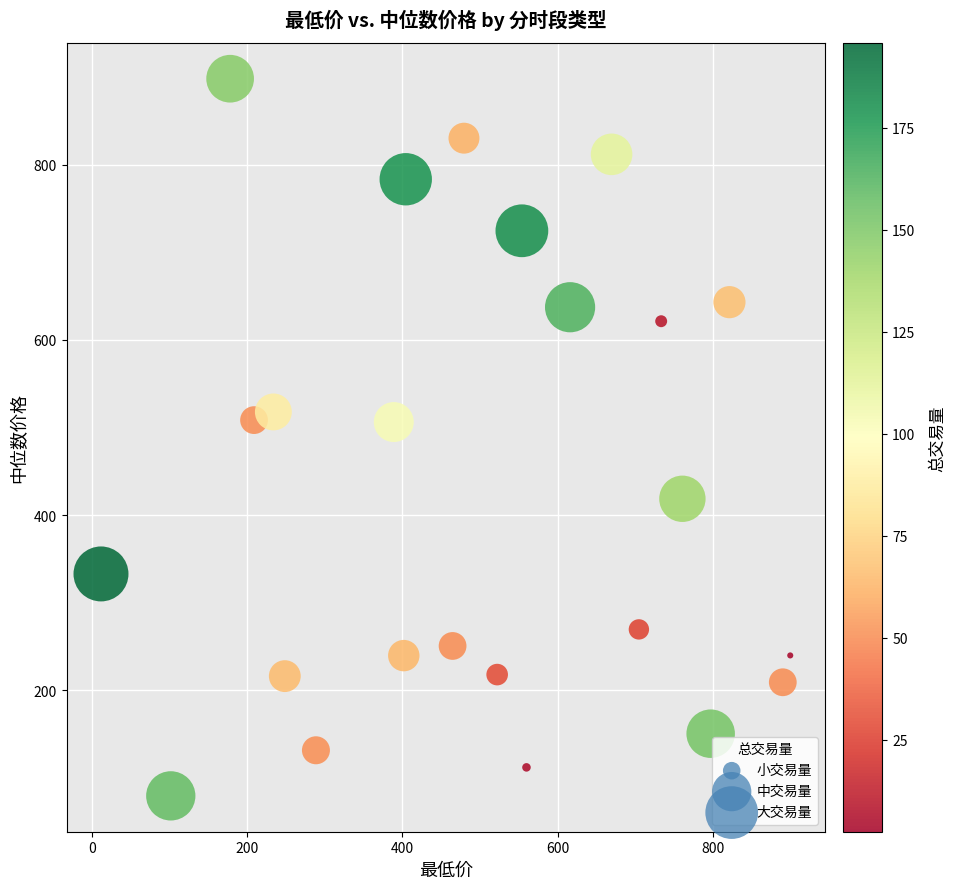

What is the range of X values (max minus min)?

888.2